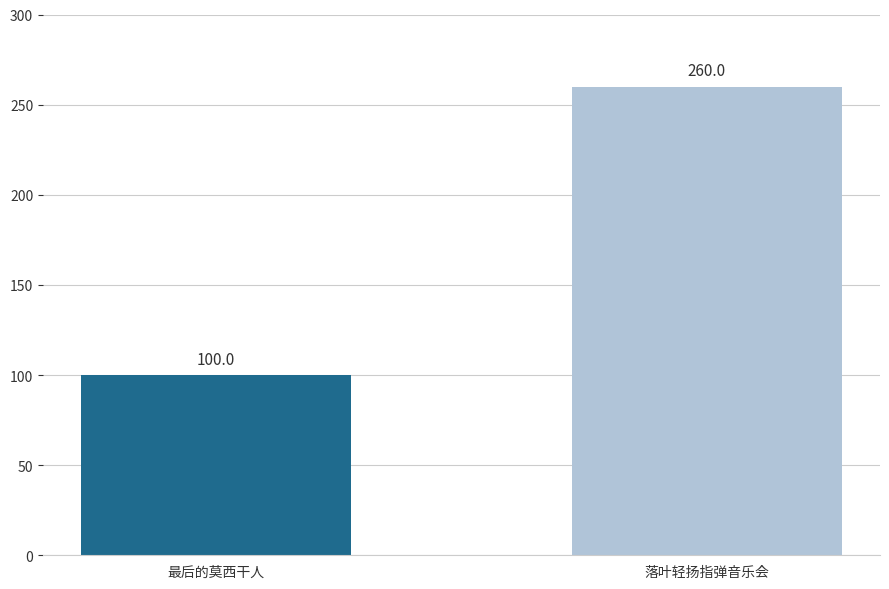

What value does the data have at 落叶轻扬指弹音乐会?

260